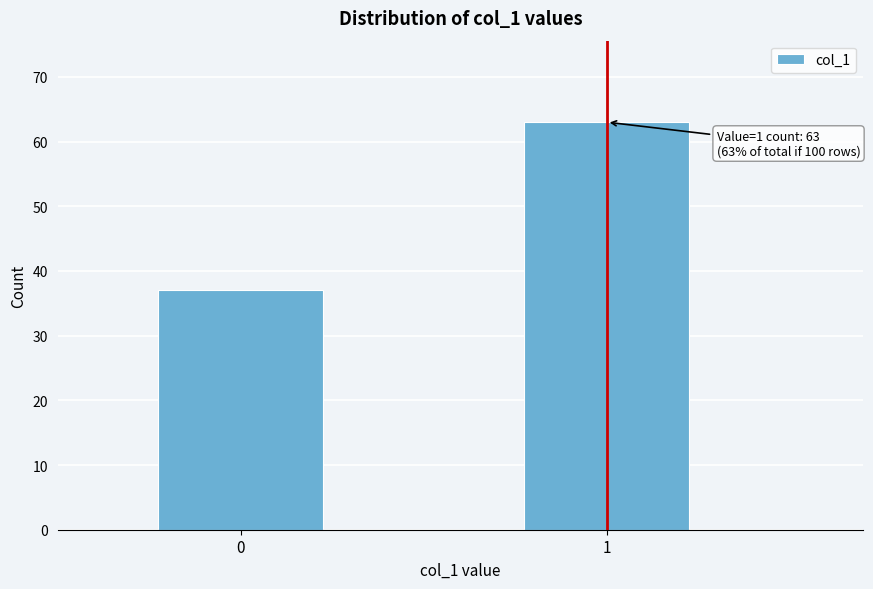

Reading left to right, extract all data points from this chart.

37	63